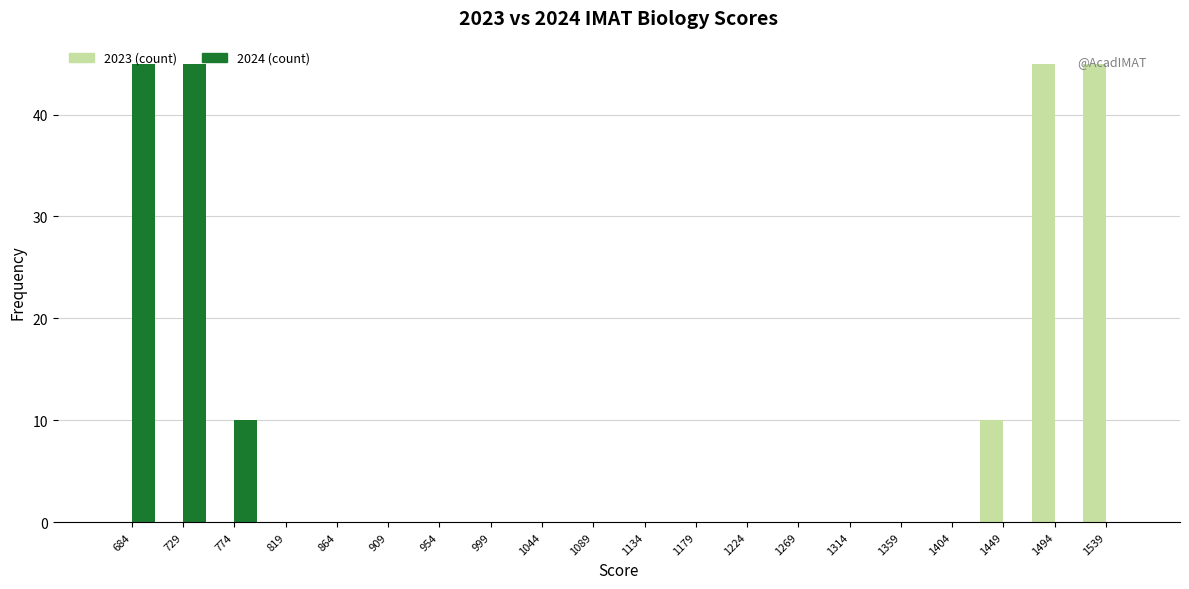

Reading left to right, list every range on the x-axis with the height of the bar of each series over it. Neither the bar edges nor the heights are printed on the chart, so give them approximately, as read against the axes.

660 to 705: 2023 (count)=0	2024 (count)=45
705 to 750: 2023 (count)=0	2024 (count)=45
750 to 795: 2023 (count)=0	2024 (count)=10
795 to 840: 2023 (count)=0	2024 (count)=0
840 to 885: 2023 (count)=0	2024 (count)=0
885 to 930: 2023 (count)=0	2024 (count)=0
930 to 975: 2023 (count)=0	2024 (count)=0
975 to 1020: 2023 (count)=0	2024 (count)=0
1020 to 1065: 2023 (count)=0	2024 (count)=0
1065 to 1110: 2023 (count)=0	2024 (count)=0
1110 to 1155: 2023 (count)=0	2024 (count)=0
1155 to 1200: 2023 (count)=0	2024 (count)=0
1200 to 1245: 2023 (count)=0	2024 (count)=0
1245 to 1290: 2023 (count)=0	2024 (count)=0
1290 to 1335: 2023 (count)=0	2024 (count)=0
1335 to 1380: 2023 (count)=0	2024 (count)=0
1380 to 1425: 2023 (count)=0	2024 (count)=0
1425 to 1470: 2023 (count)=10	2024 (count)=0
1470 to 1515: 2023 (count)=45	2024 (count)=0
1515 to 1560: 2023 (count)=45	2024 (count)=0